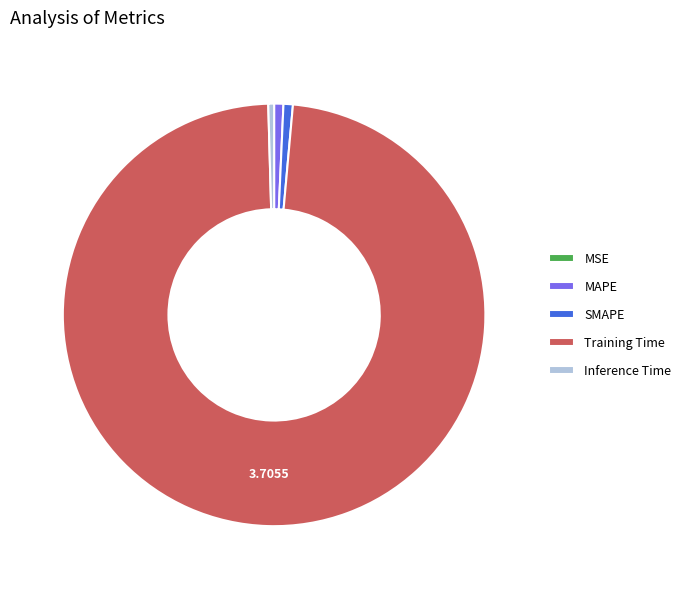

Which slice is the largest?

Training Time